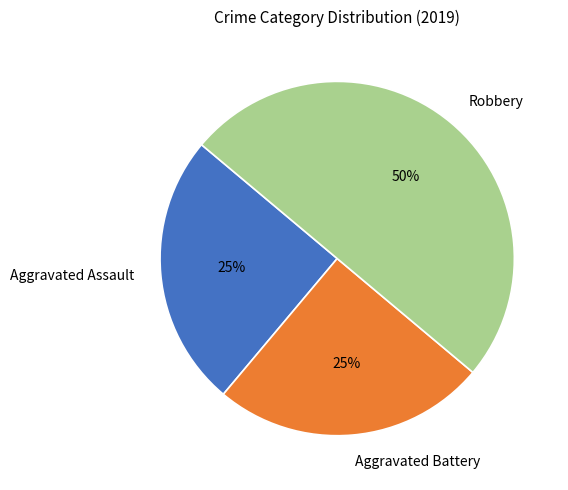

True or false: Aggravated Assault accounts for 37% of the total.

False